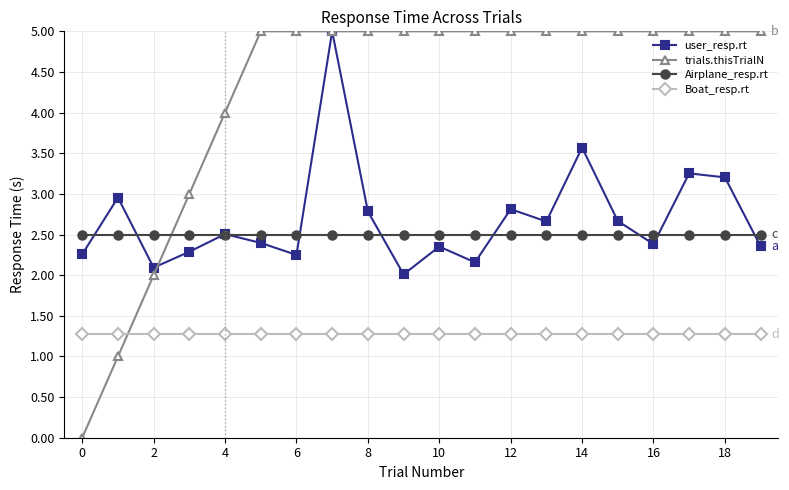

True or false: Boat_resp.rt and user_resp.rt intersect in this chart.

False